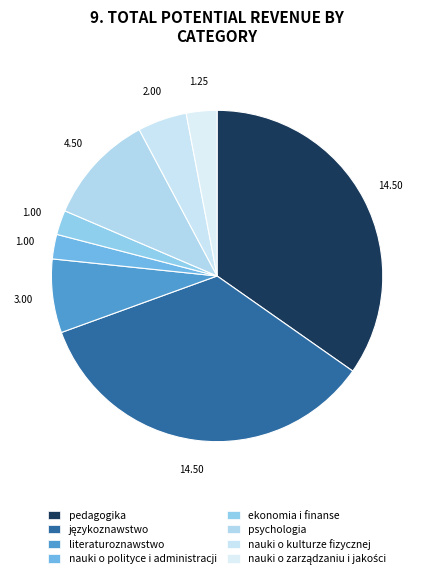

Which slice is the largest?

pedagogika